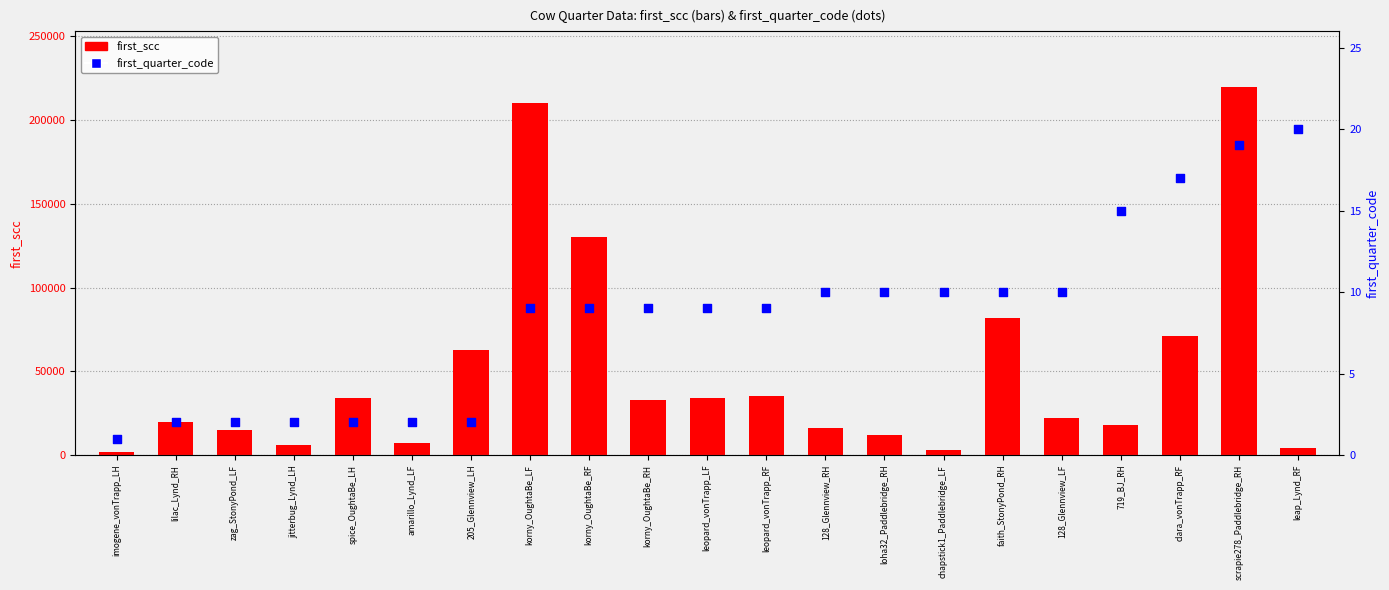

Which series has the largest Y range (max minus min)?

first_scc